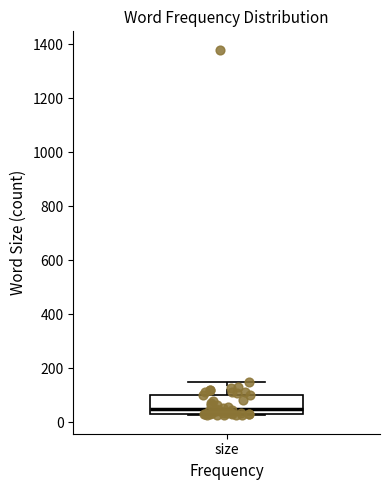

Transcribe this box plot: give where the median line is, the range the box spans, and where the two whiskers end, as read against the y-axis. The values are not printed on the chart, so give them approximately, as read against the axis.

median 40 (just above the box's lower edge), box 40 to 100, whiskers 20 to 160